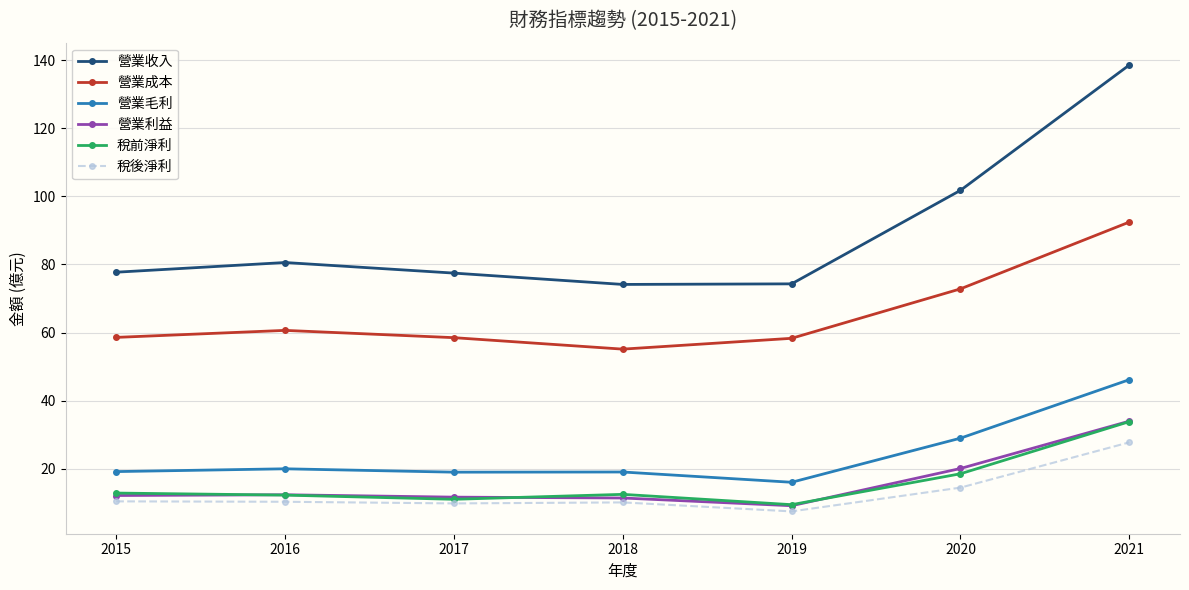

What is the value of the 營業收入 point at the 1st from the left?

77.7